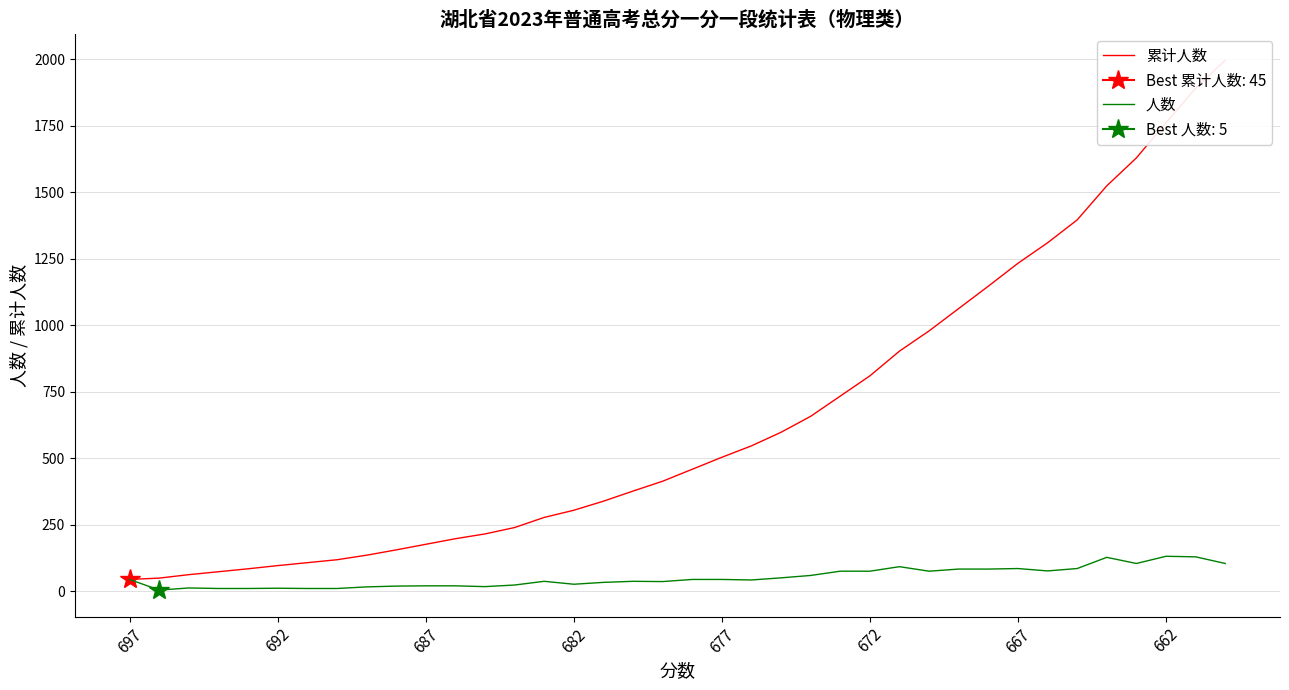

What is the highest value of the 人数 series?

132